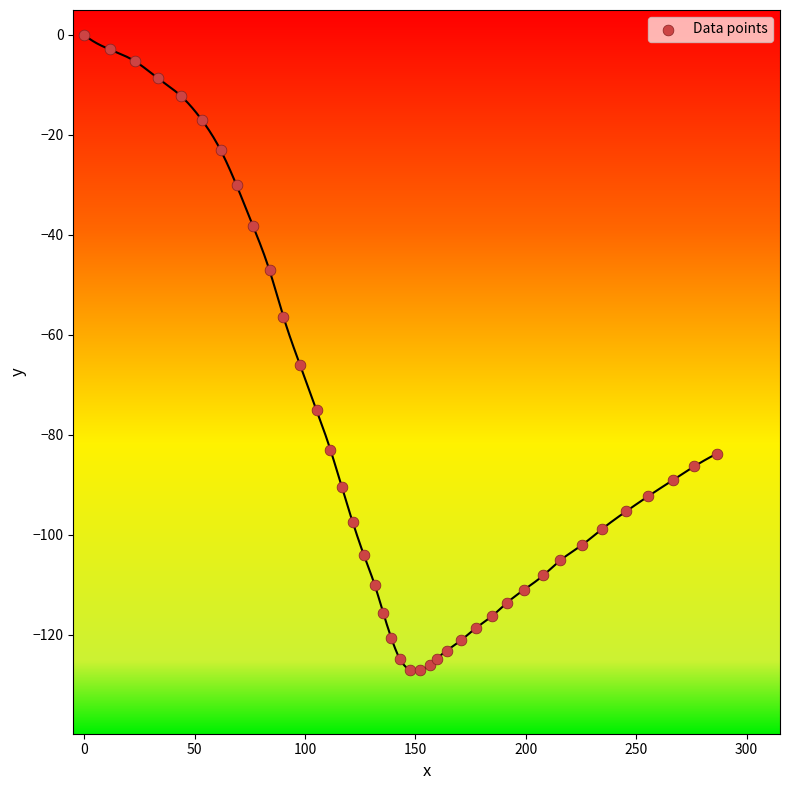

What Y value in the scatter plot is closest to -63?

-66.0